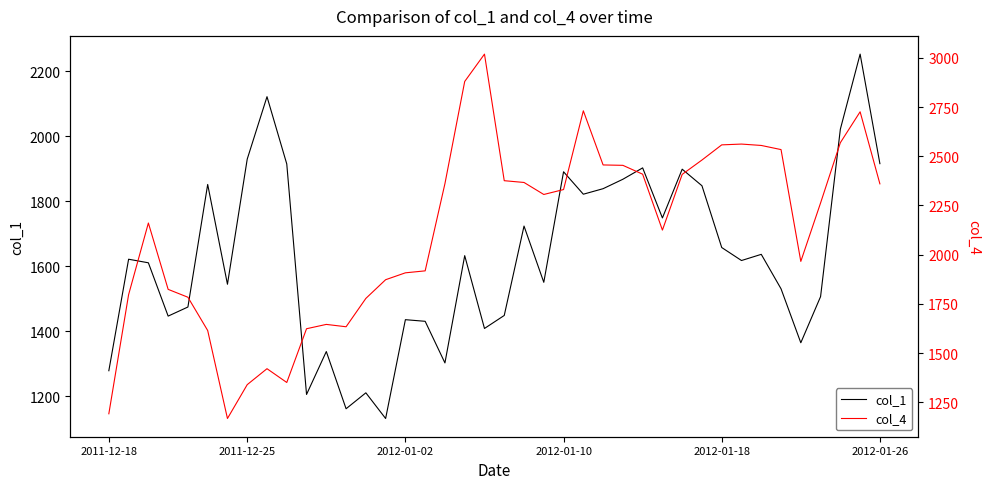

Which series has the largest range (max minus min)?

col_4